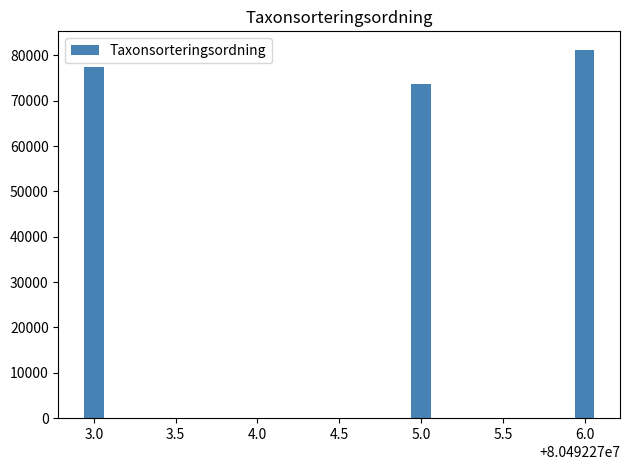

What is the minimum value shown in the chart?

73631